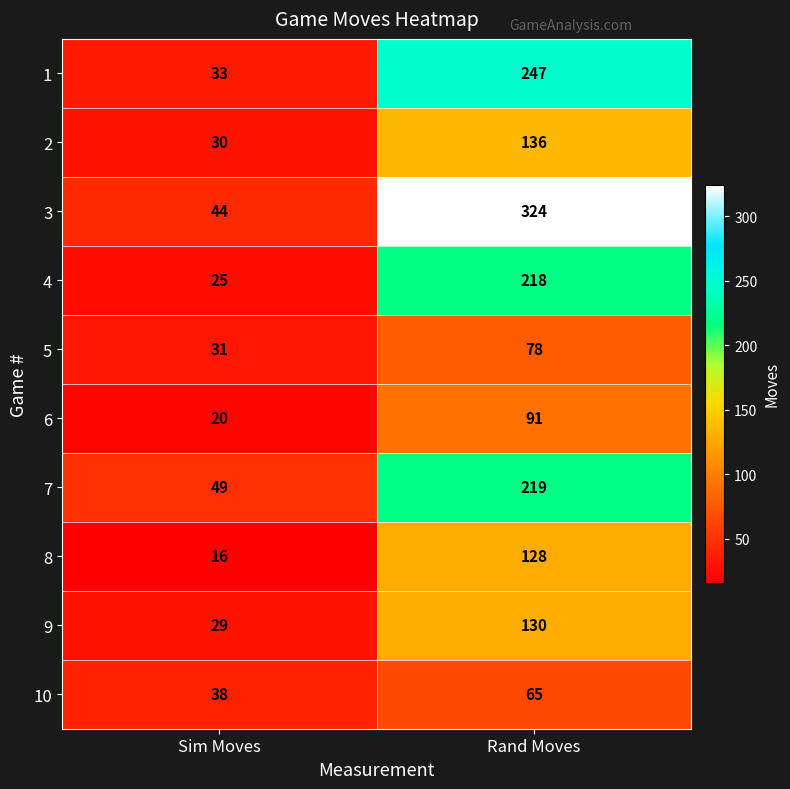

What is the greatest value displayed?

324